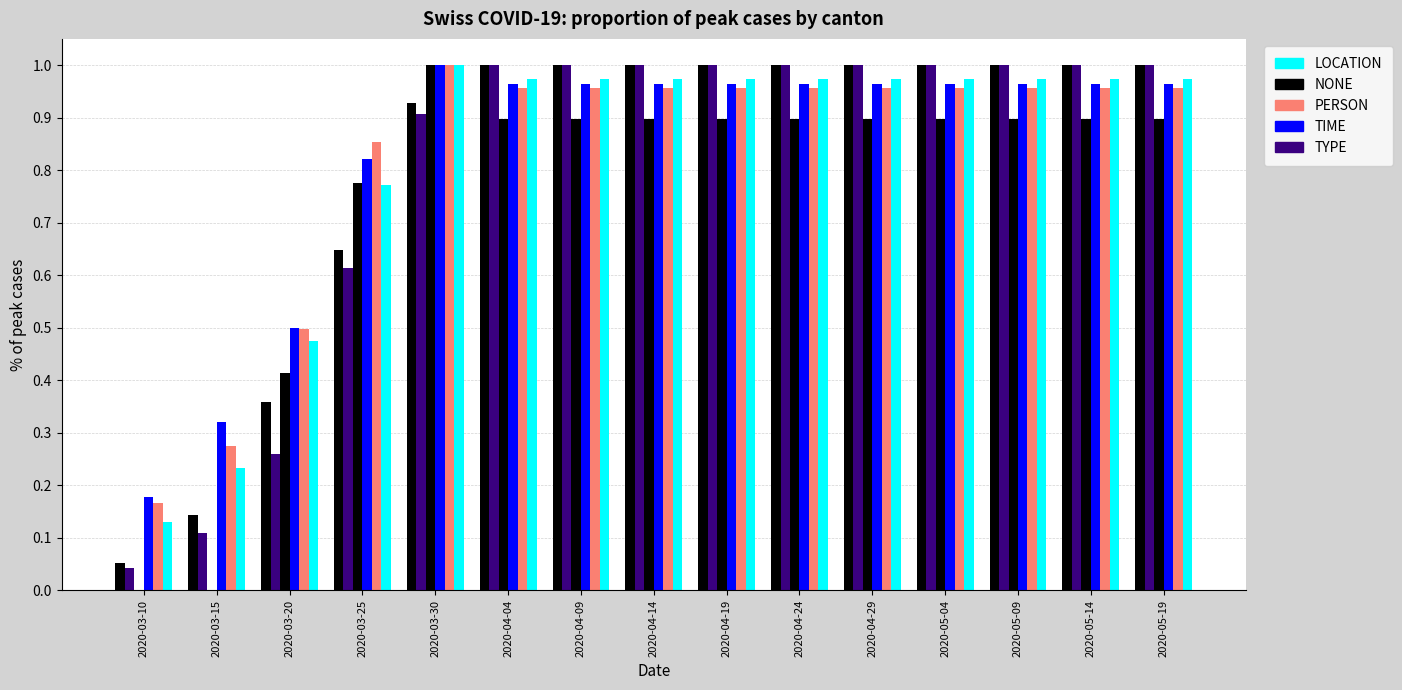

How many bars are there in total?

75